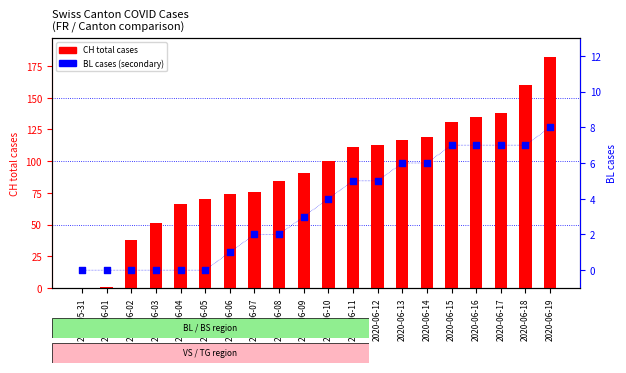

At which category is the sum across all series the highest?

2020-06-19